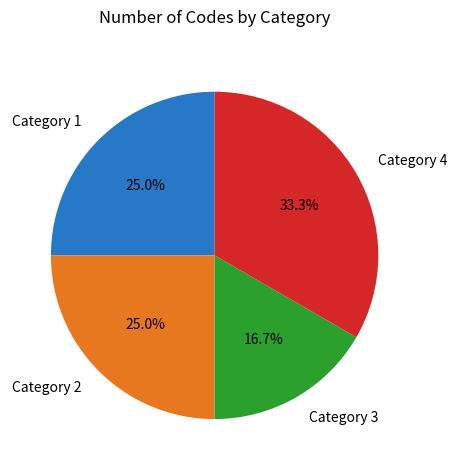

To the nearest percent, what percentage of the pie is Category 1?

25%